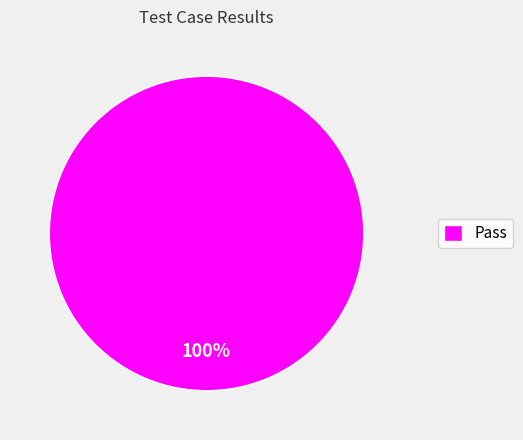

To the nearest percent, what portion does Pass represent?

100%